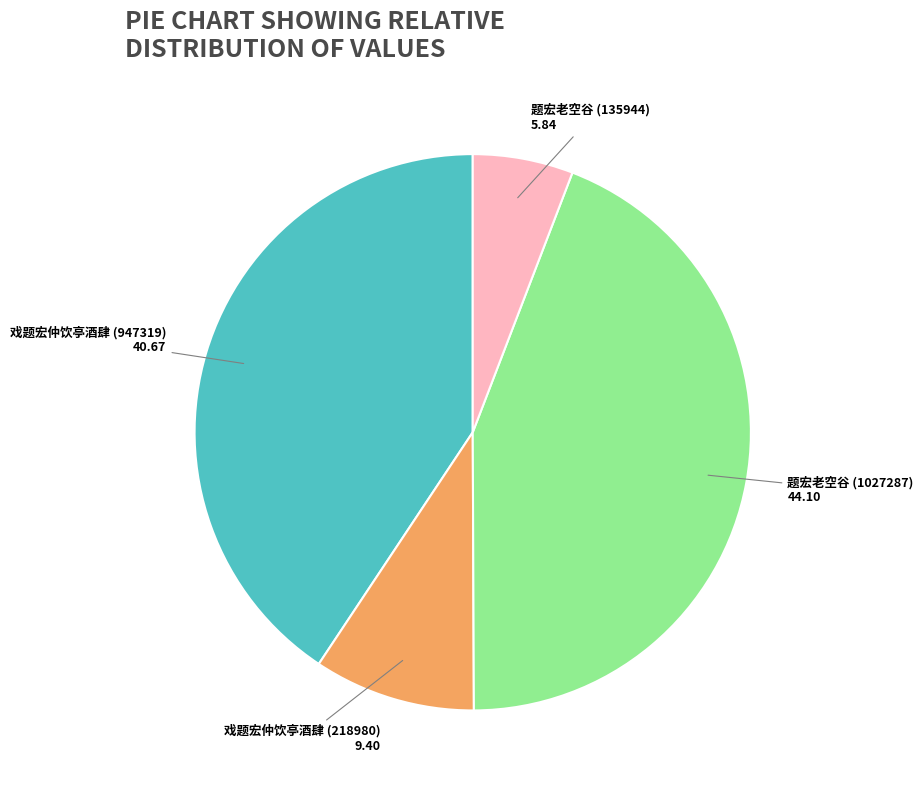

Rank the categories by value from highest to lowest.

题宏老空谷 (1027287), 戏题宏仲饮亭酒肆 (947319), 戏题宏仲饮亭酒肆 (218980), 题宏老空谷 (135944)